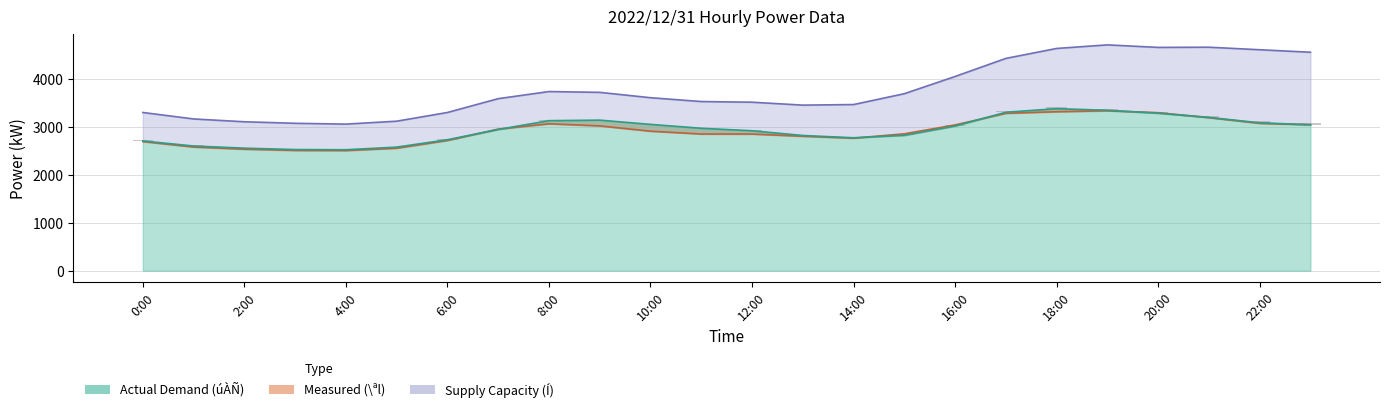

Reading left to right, what are all the values shown in this chart?

úÀÑ(kW): 2713	2607	2562	2533	2529	2584	2738	2953	3137	3148	3059	2978	2926	2827	2779	2831	3025	3313	3388	3354	3293	3206	3092	3052
\ªl(kW): 2700	2586	2541	2515	2512	2561	2723	2960	3072	3028	2917	2858	2857	2811	2771	2862	3048	3291	3324	3344	3304	3200	3081	3052
Í(kW): 3308	3173	3114	3082	3065	3126	3308	3597	3746	3729	3617	3537	3523	3462	3474	3701	4061	4439	4647	4722	4669	4673	4620	4568